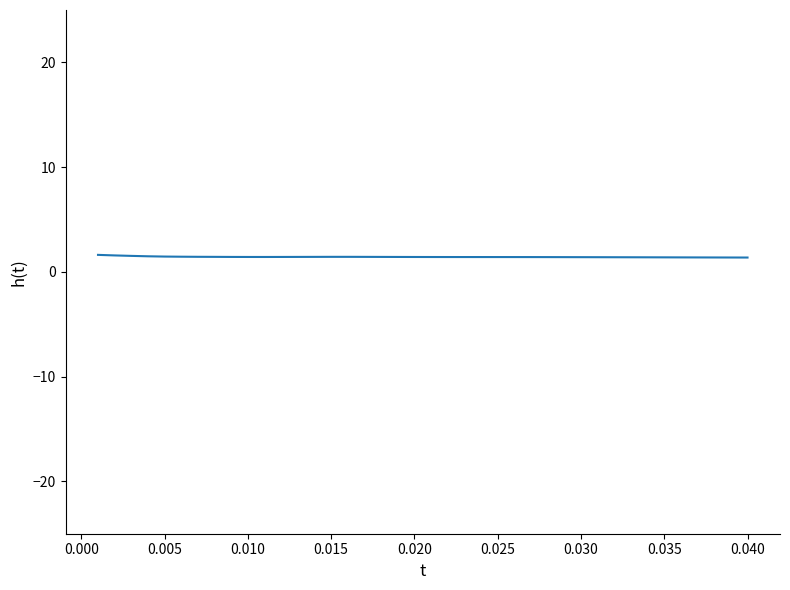

What is the minimum value shown in the chart?

1.4